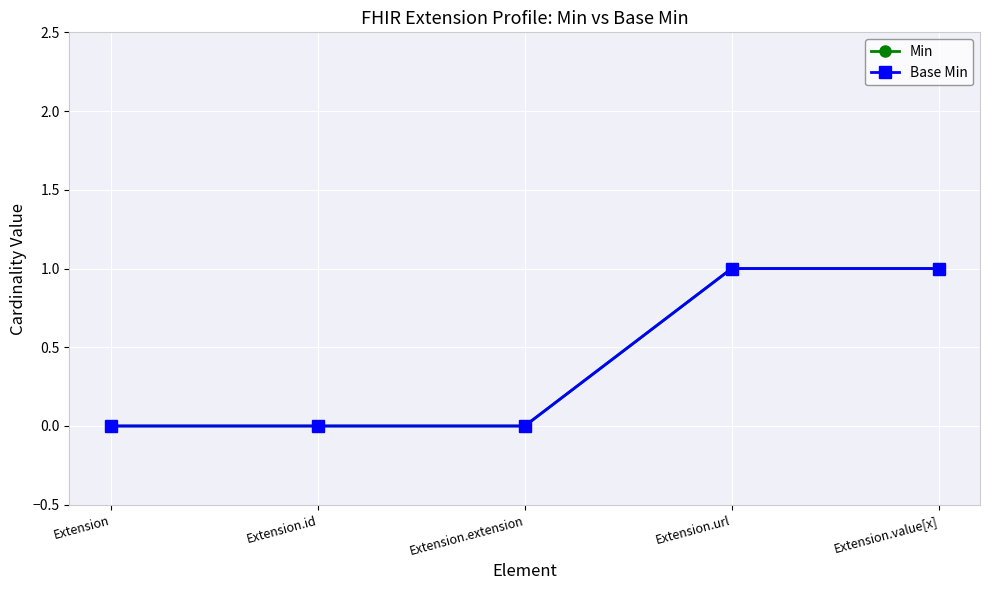

Does the chart have visible grid lines?

Yes